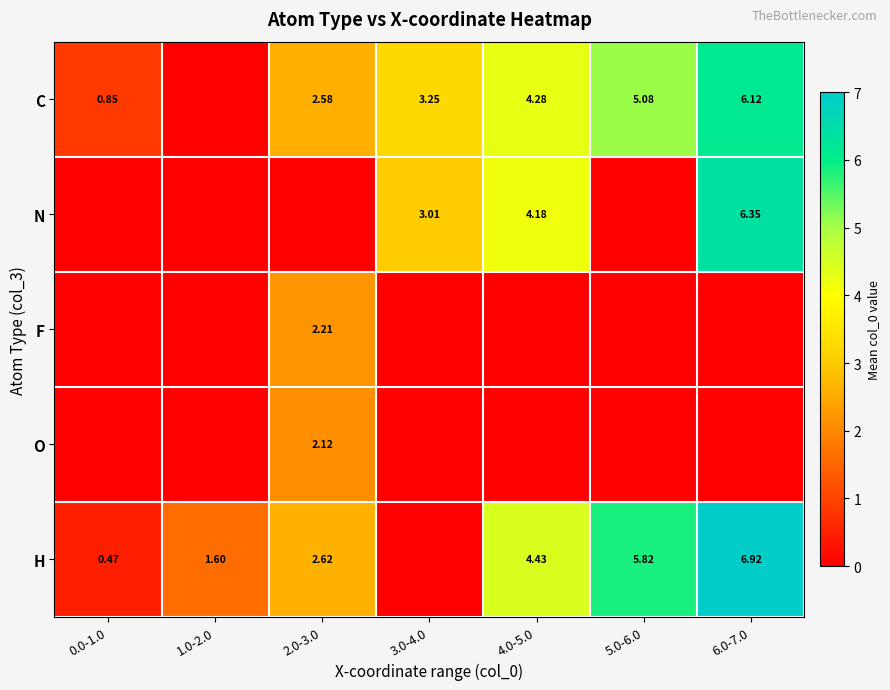

How many values in N are above zero?

3